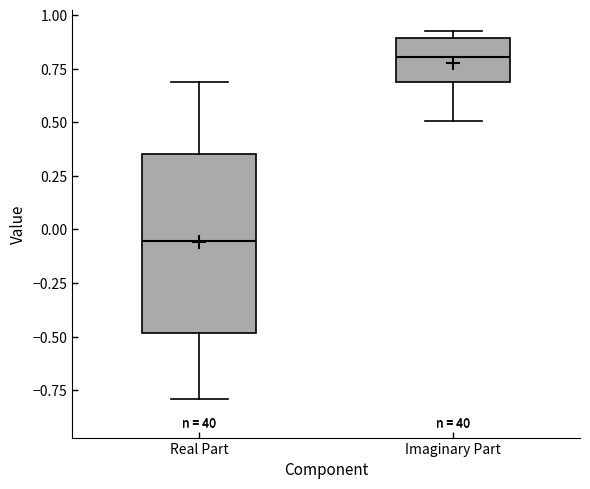

Which box's median line is the highest?

Imaginary Part